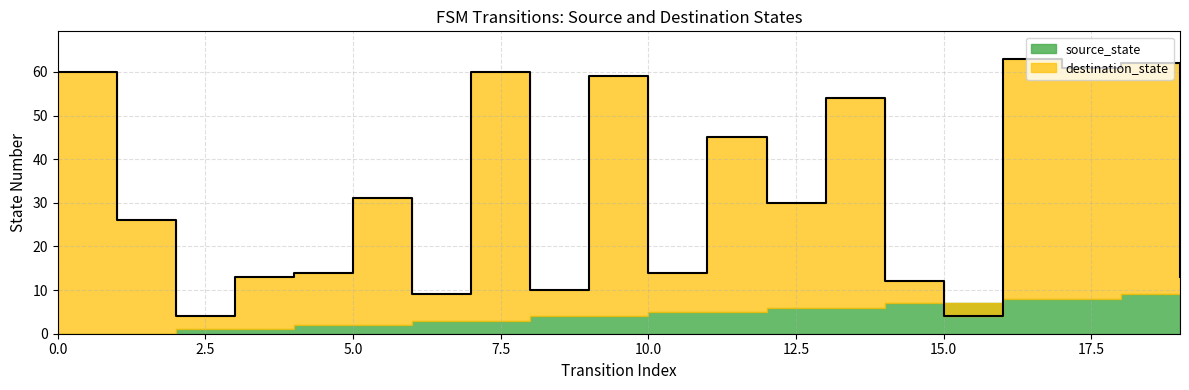

True or false: the data has more than 1 interior local peaks.

True